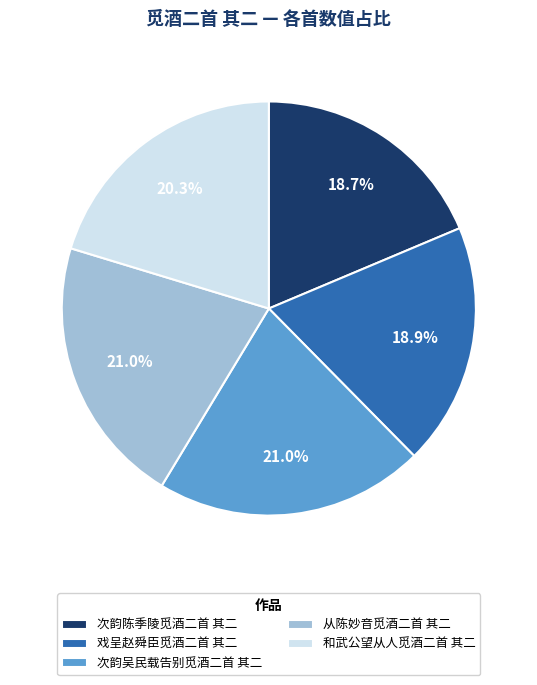

To the nearest percent, what portion does 次韵陈季陵觅酒二首 其二 represent?

19%